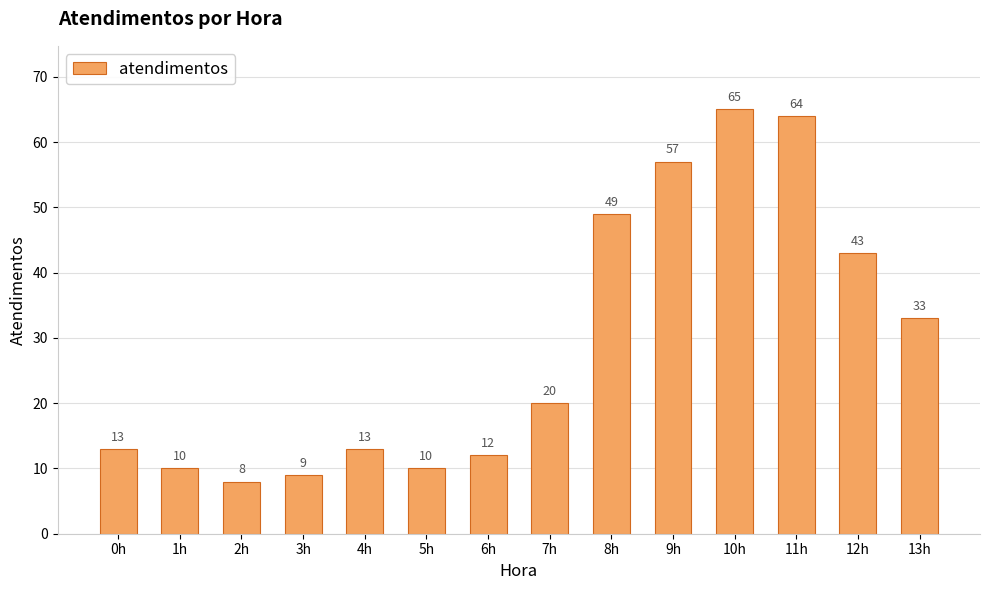

Is it true that the value at 13h is 15?

False